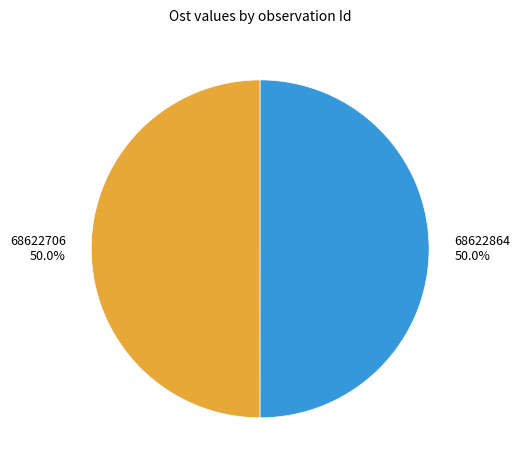

What is the ratio of the value at 68622706 to the value at 68622864?

1.0